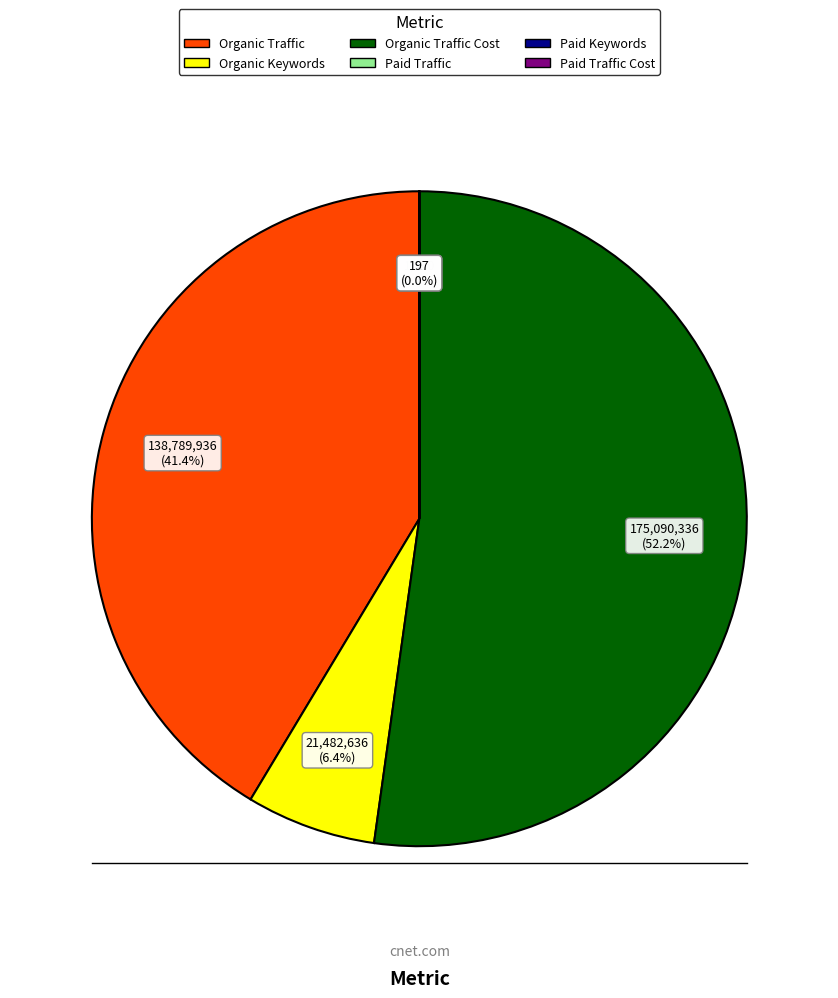

Does any single category account for the majority?

Yes